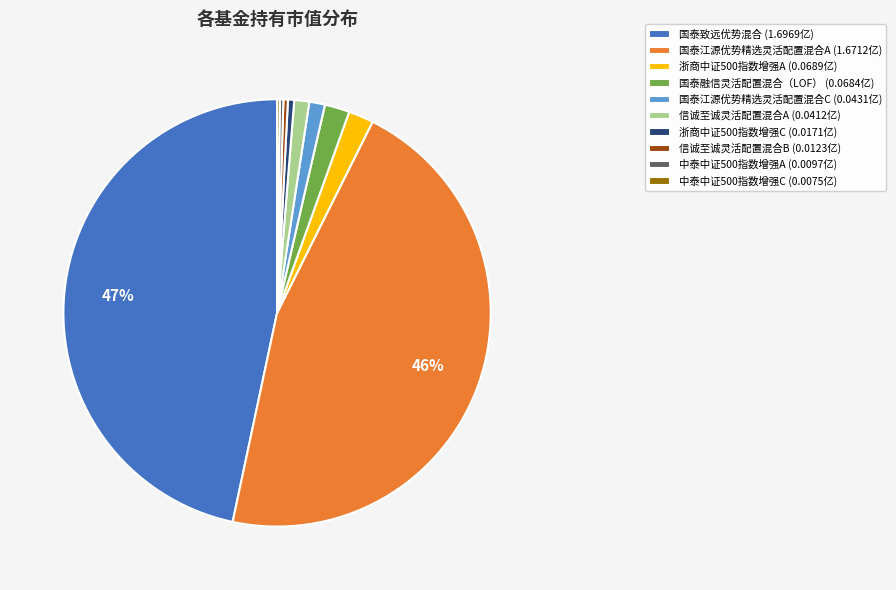

Which slice is the largest?

国泰致远优势混合